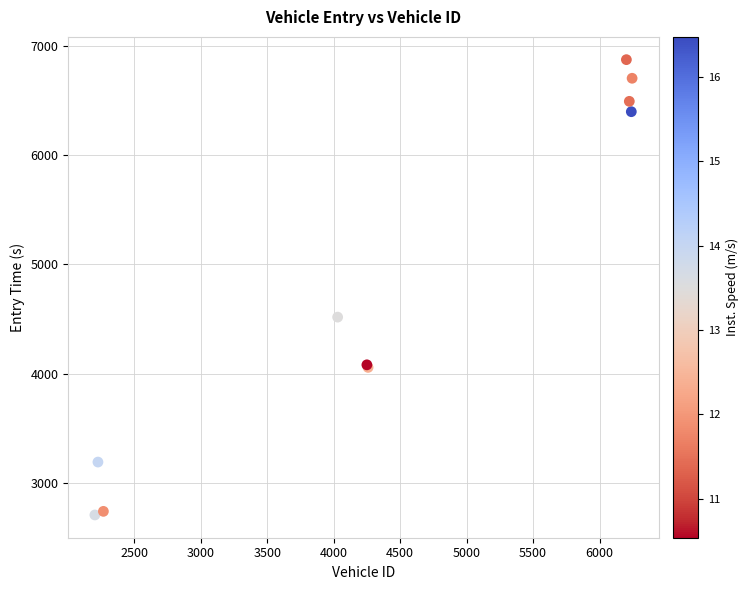

What Y value in the scatter plot is closest to 4789?

4516.9